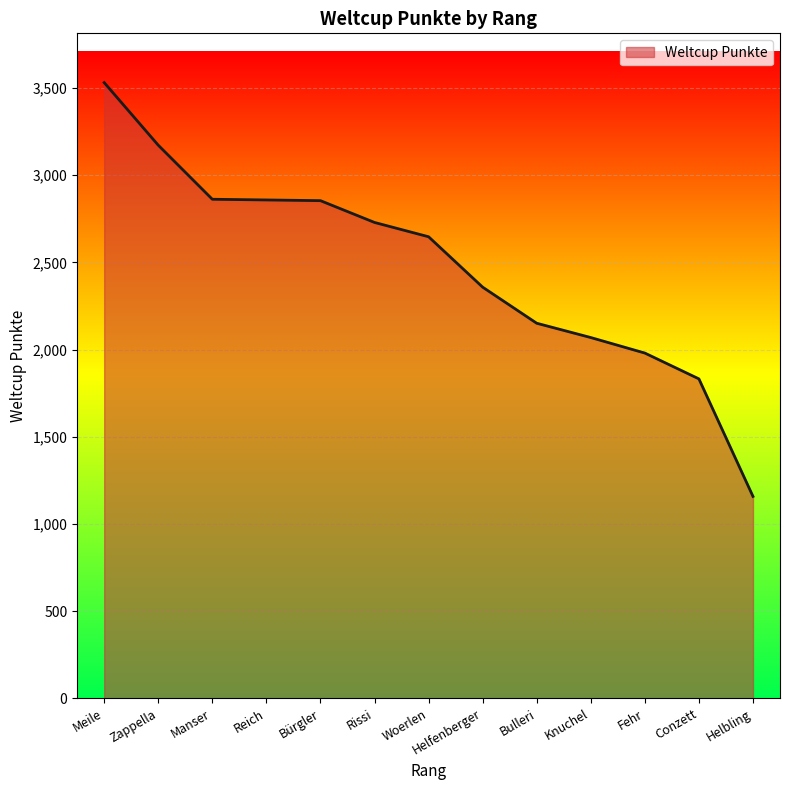

Read the value at Woerlen.

2647